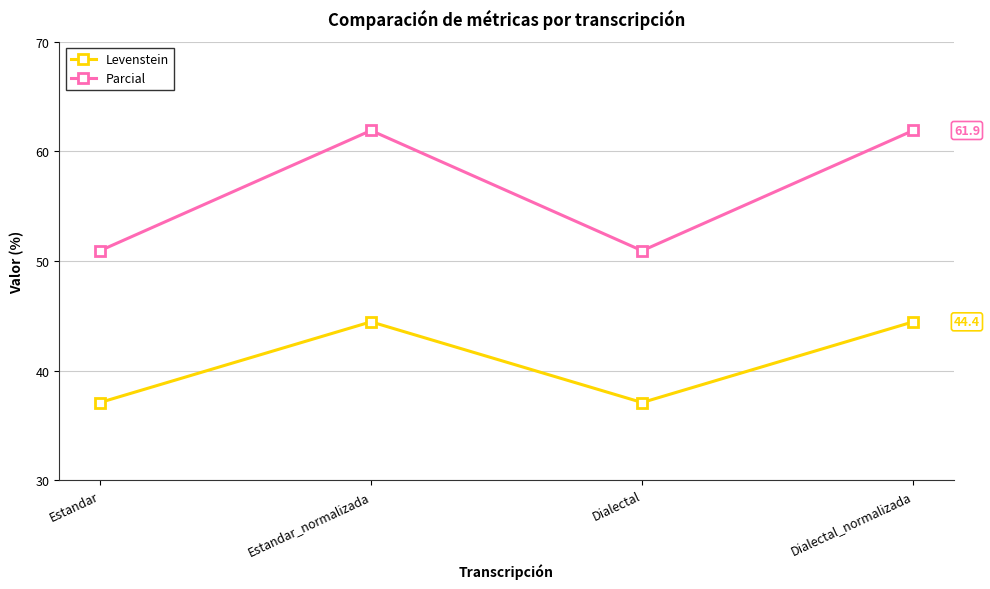

How many data points in Levenstein are above 44?

2